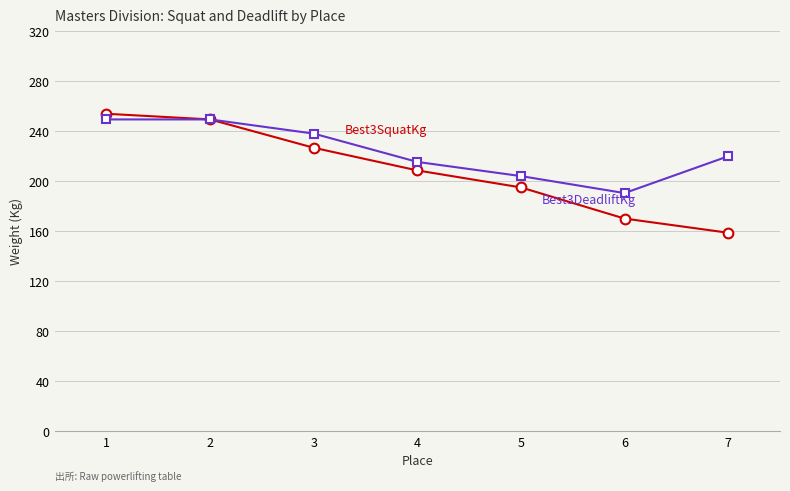

What is the total value across all series at 7?

378.8